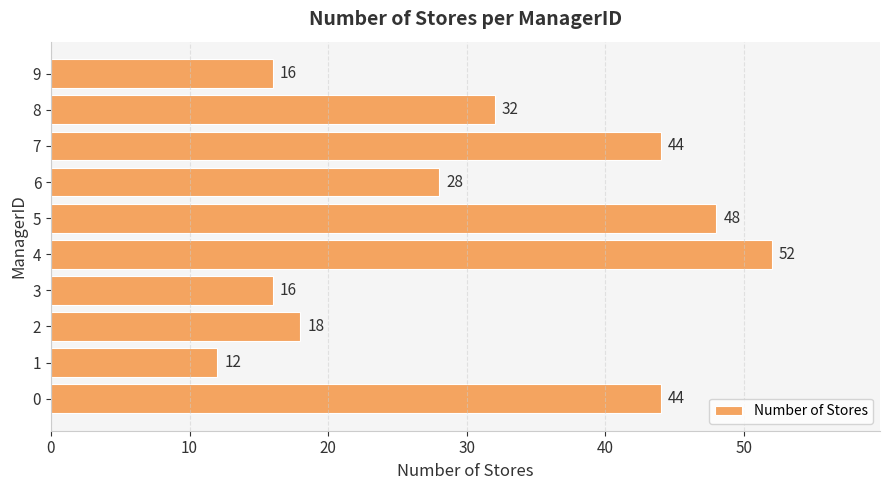

Reading bottom to top, extract all data points from this chart.

0=44	1=12	2=18	3=16	4=52	5=48	6=28	7=44	8=32	9=16